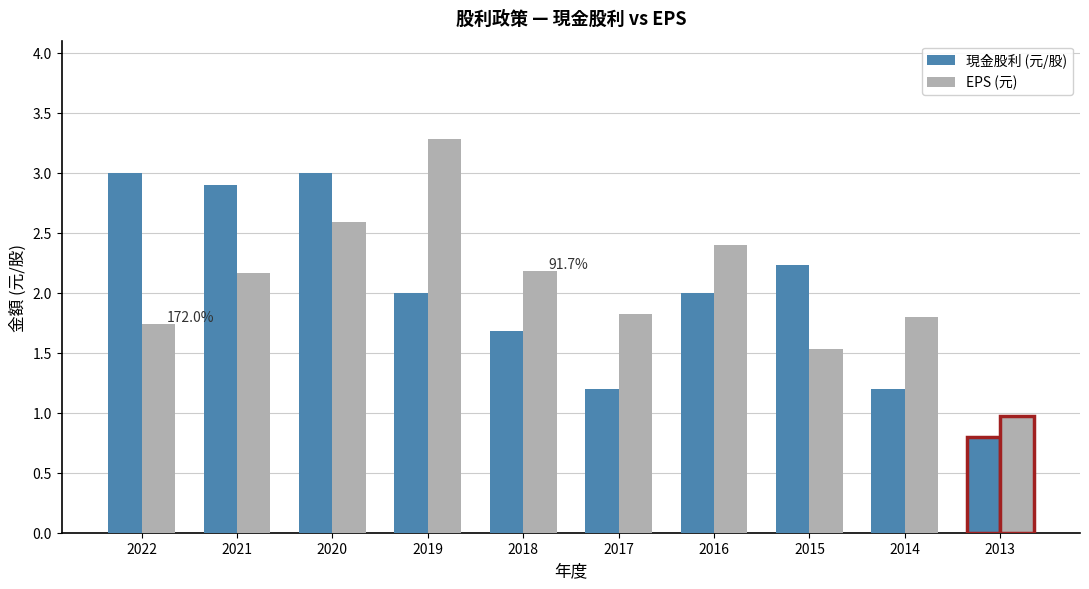

Is it true that 現金股利 (元/股) equals 2.0 at 2019?

True